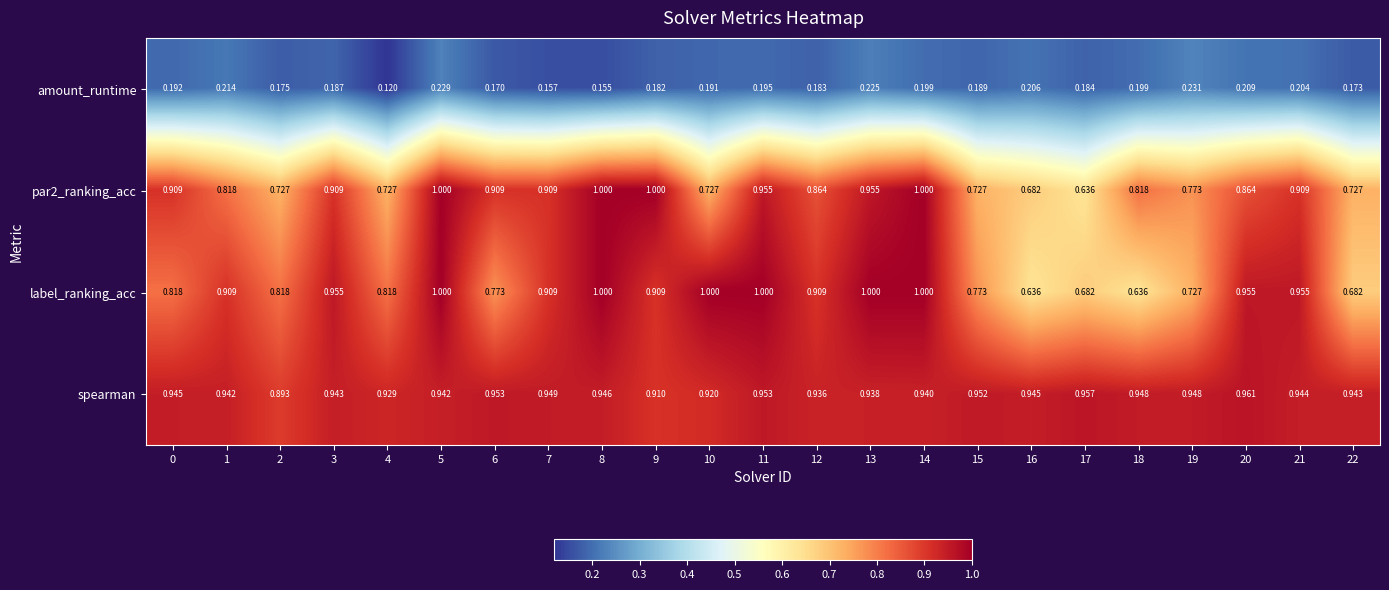

Is the value of spearman at 13 greater than the value of par2_ranking_acc at 10?

Yes